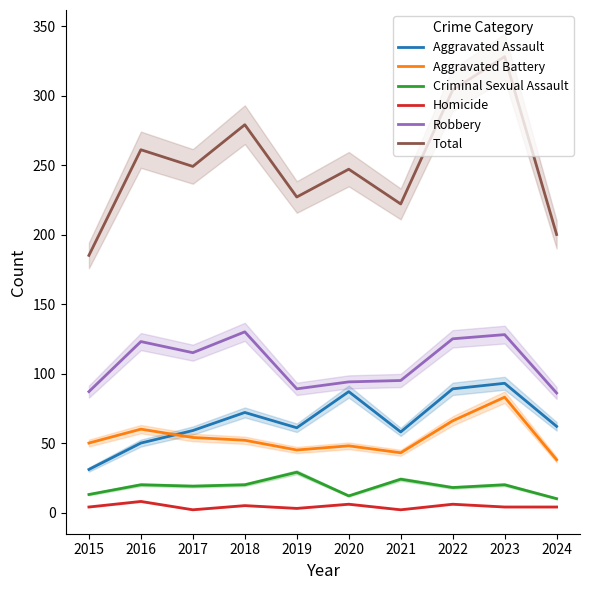

True or false: Aggravated Battery and Robbery intersect in this chart.

False